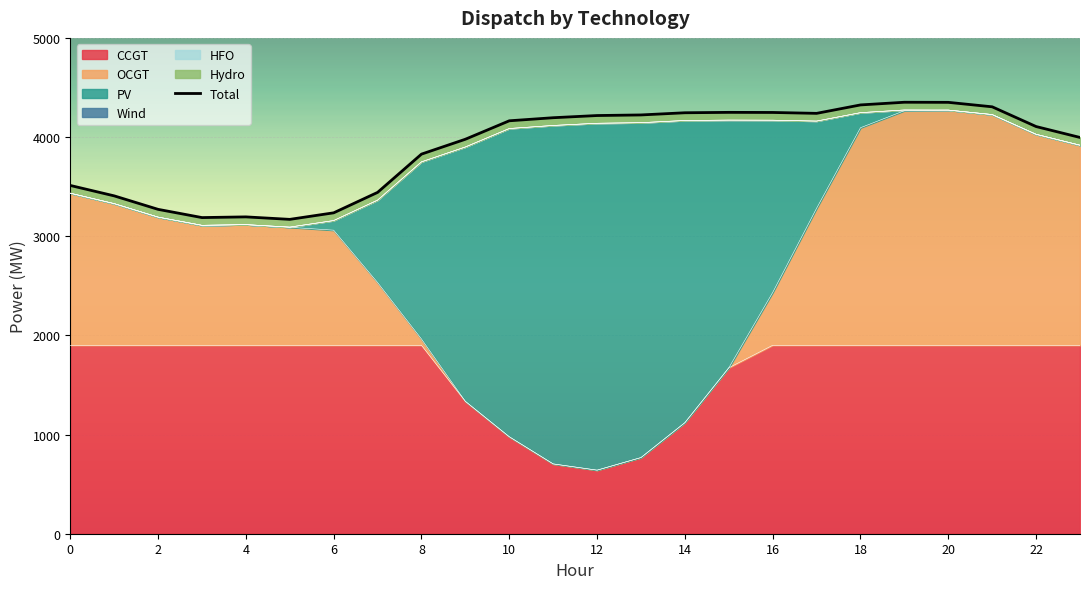

Reading left to right, transcribe all the data shown in this chart.

3512	3407	3271	3188	3195	3170	3236	3442	3828	3978	4164	4195	4217	4223	4245	4249	4248	4239	4324	4351	4350	4305	4106	3996